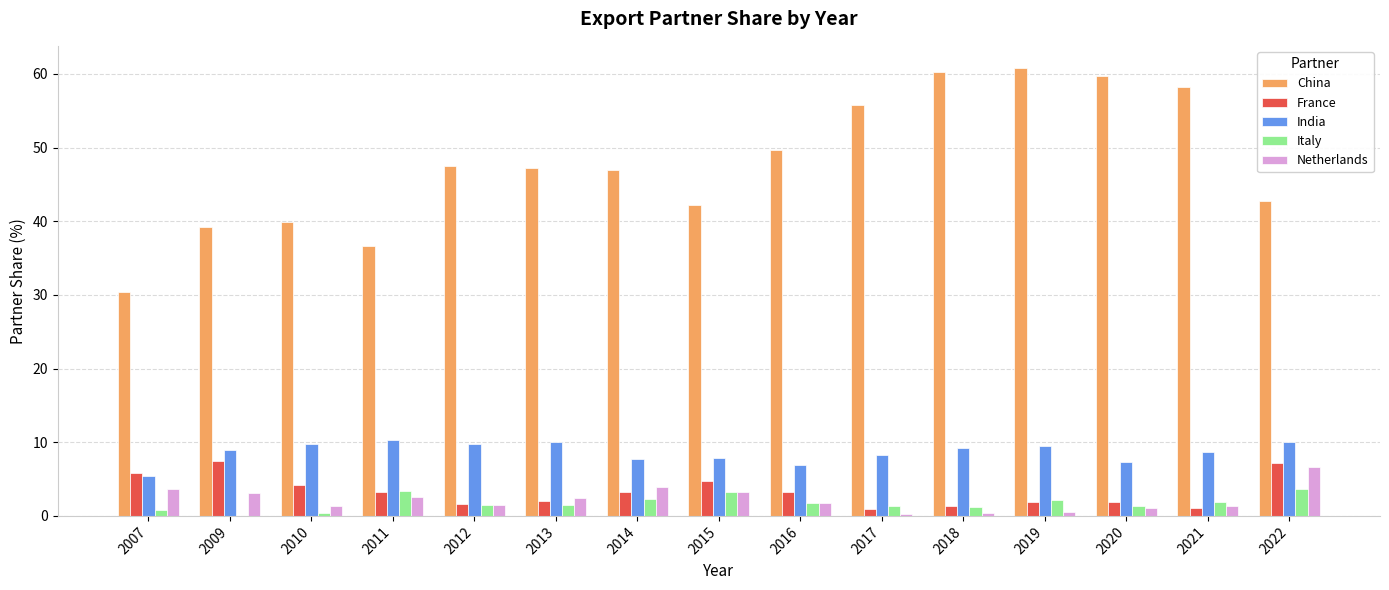

Which series changed the most between 2011 and 2016?

China